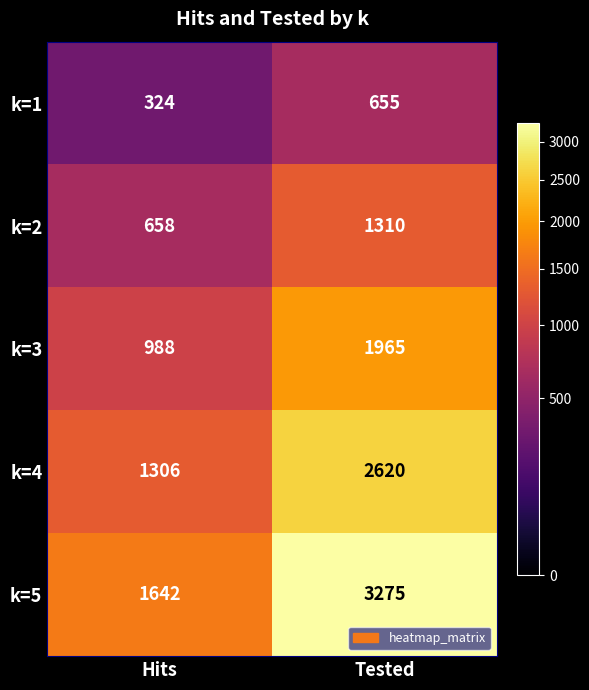

True or false: k=3 has a value of 1965 at Tested.

True